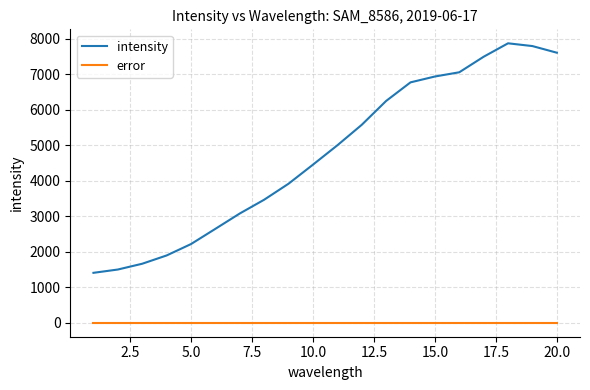

Reading left to right, transcribe all the data shown in this chart.

intensity: 1406	1499	1662	1895	2216	2645	3077	3465	3916	4452	4997	5574	6246	6770	6935	7054	7492	7870	7792	7605
error: 0	0	0	0	0	0	0	0	0	0	0	0	0	0	0	0	0	0	0	0